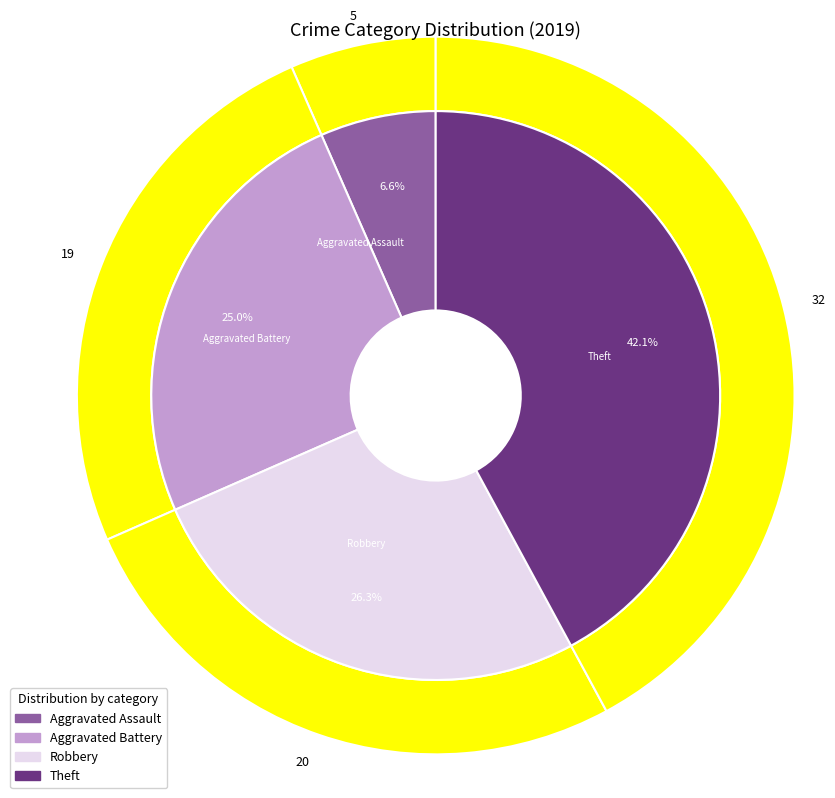

What percentage is the Aggravated Battery slice, to the nearest percent?

25%